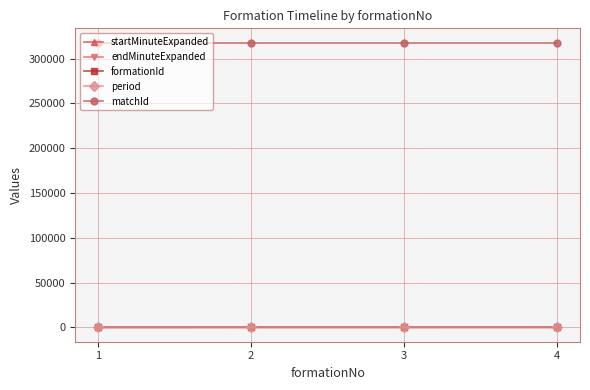

True or false: formationId has more than 2 interior local peaks.

False